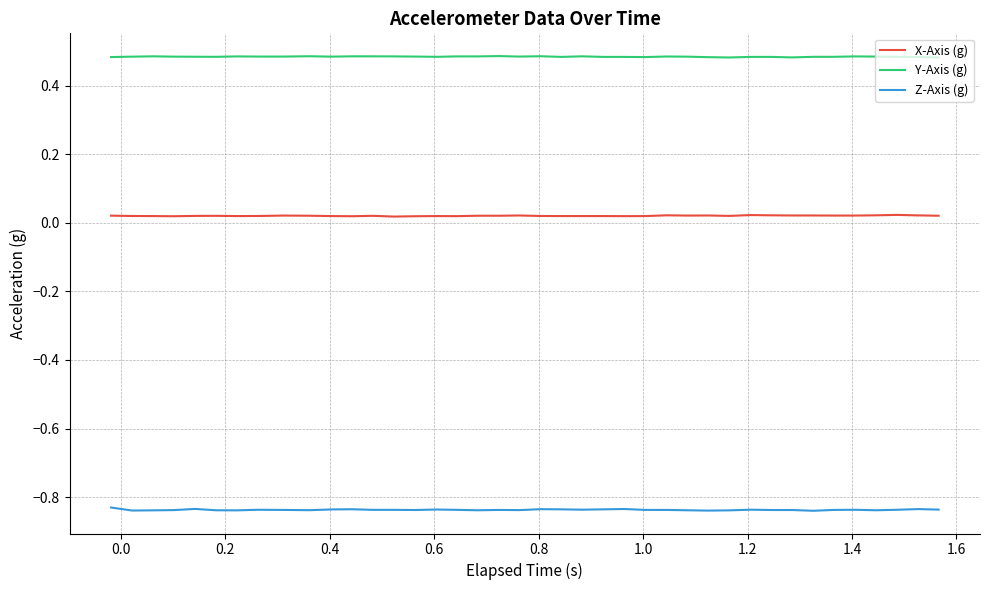

Which series has the largest total across all categories?

Y-Axis (g)